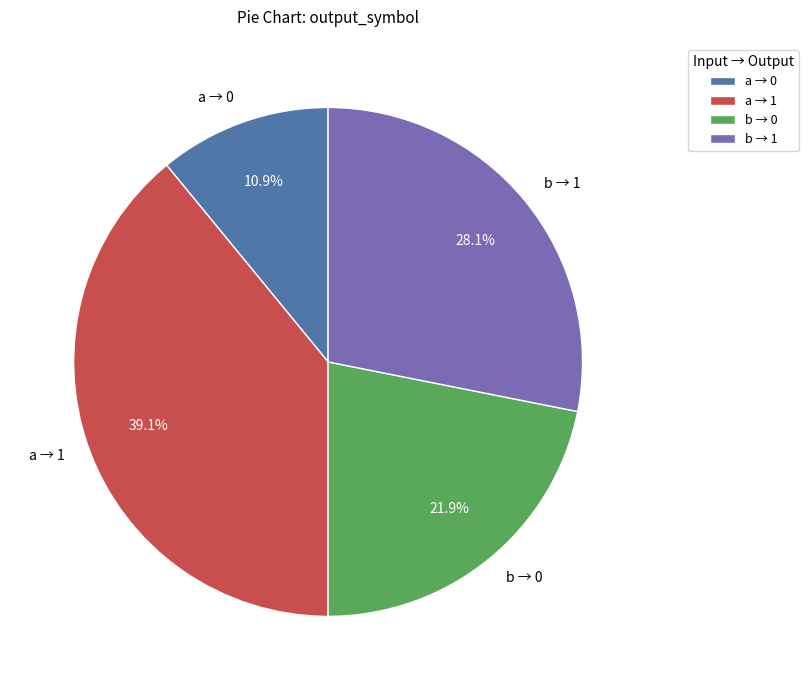

Which category has the smallest portion of the pie?

a → 0